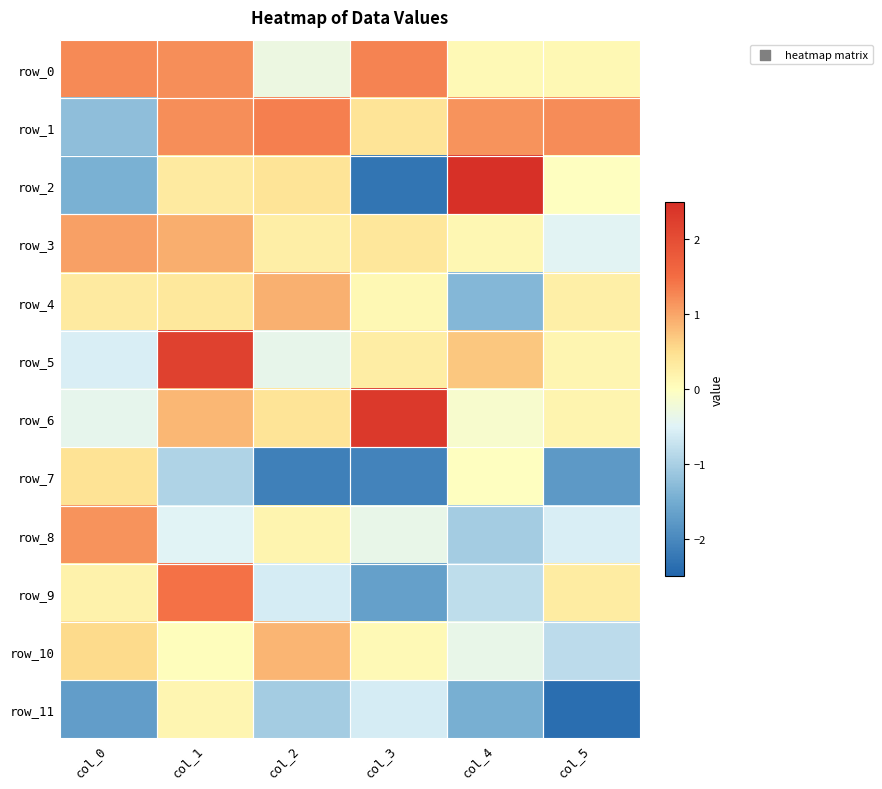

Rank the series at col_0 from lowest to highest value.

row_11, row_2, row_1, row_5, row_6, row_9, row_4, row_7, row_10, row_3, row_8, row_0